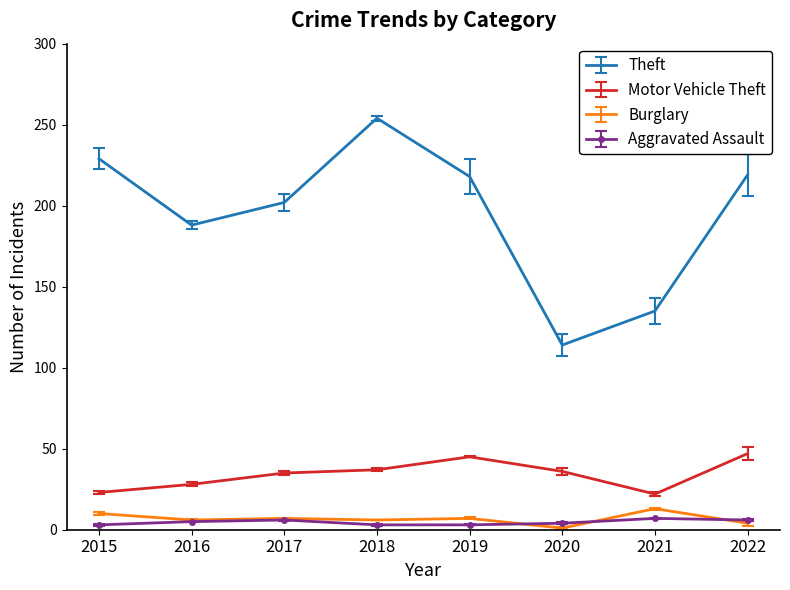

In Burglary, how many points are lower than both neighbors (excluding endpoints)?

3